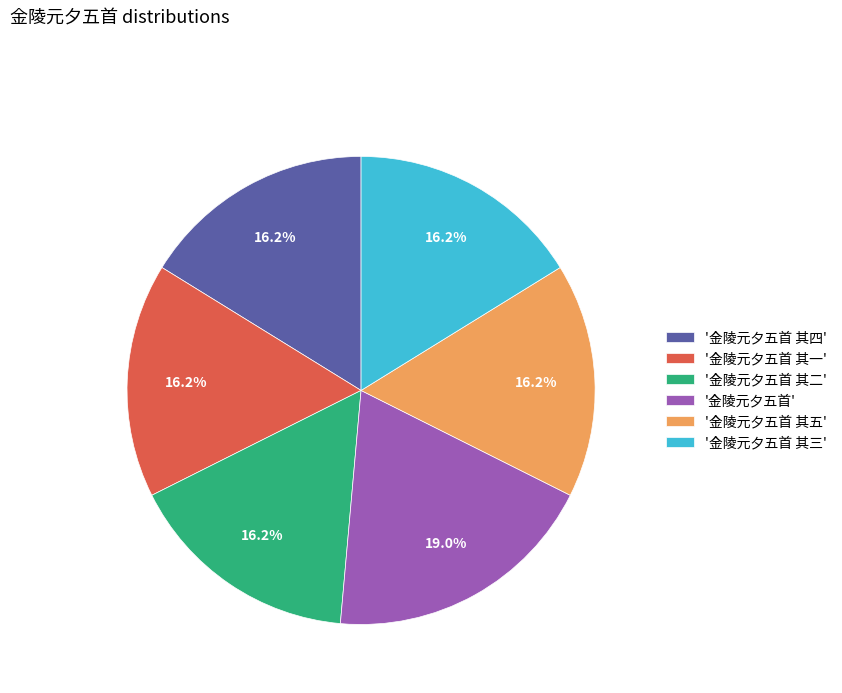

Combined, do '金陵元夕五首 其一' and '金陵元夕五首 其四' account for over 50%?

No